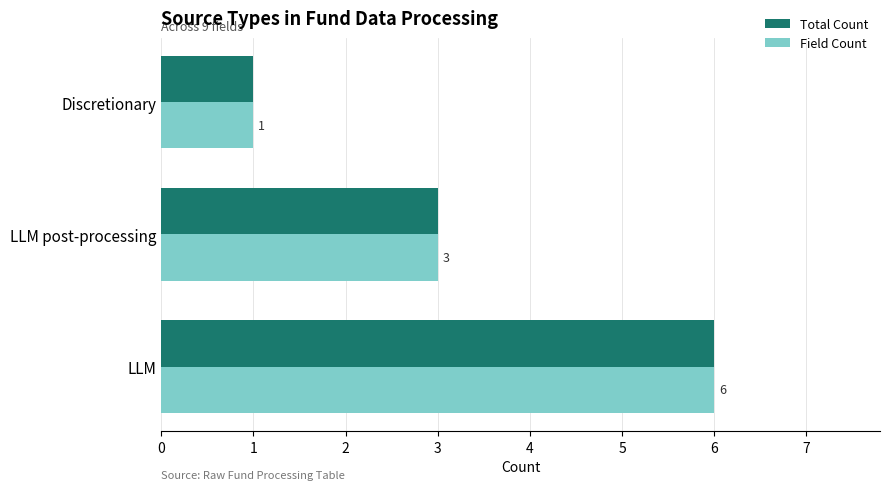

At how many categories does at least one series exceed 2?

2